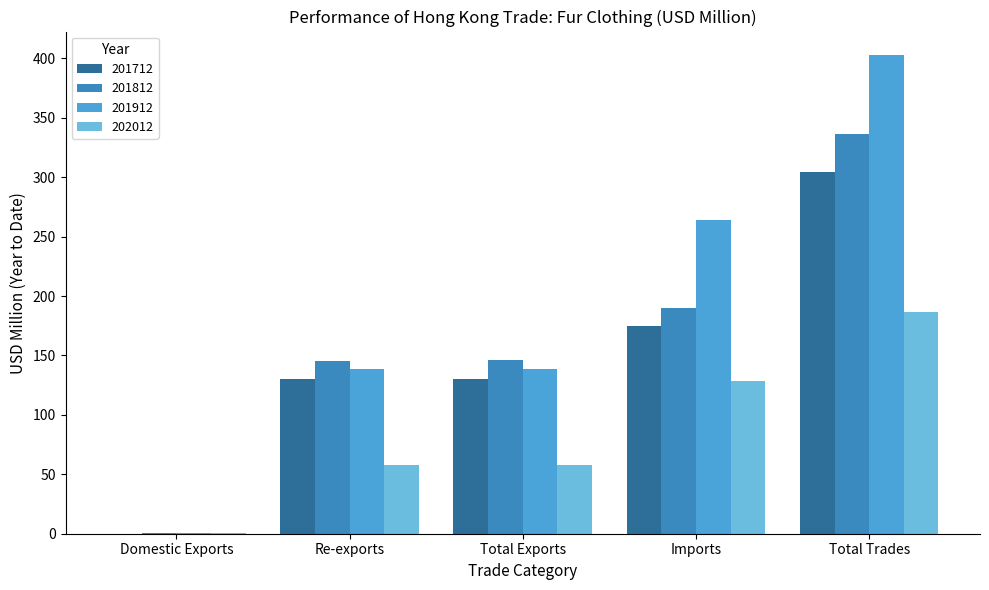

The value of 201712 at Total Trades is 454.1. True or false?

False